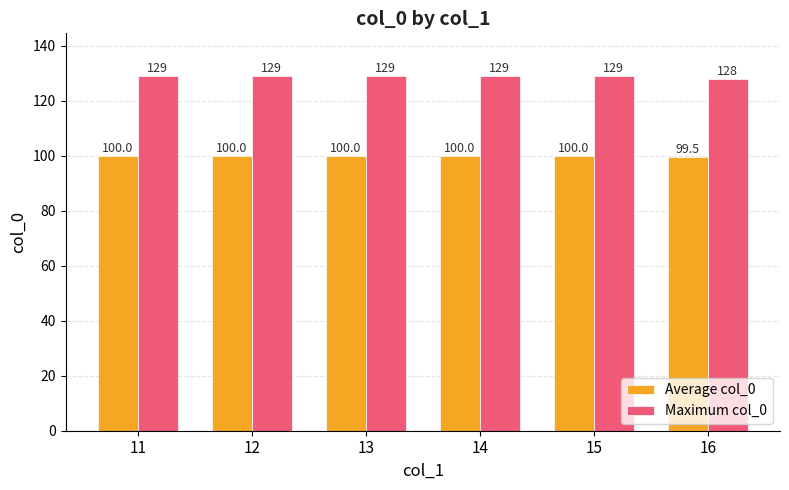

Between 12 and 16, which series saw the biggest shift?

Maximum col_0